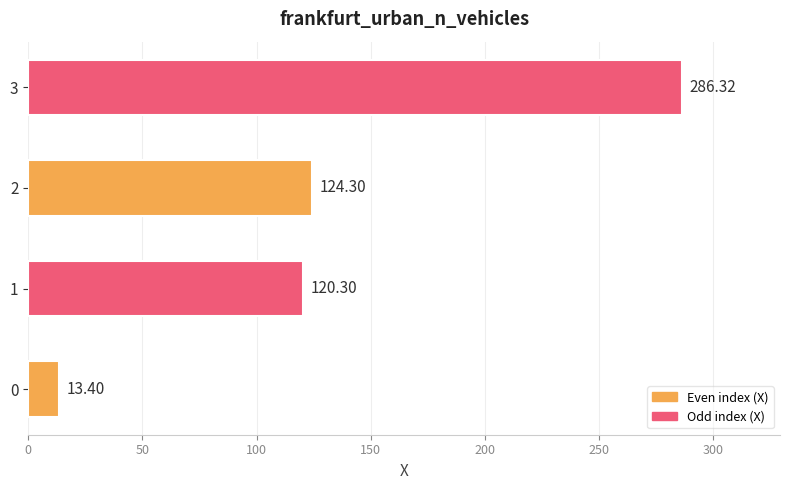

Does the chart contain any negative values?

No